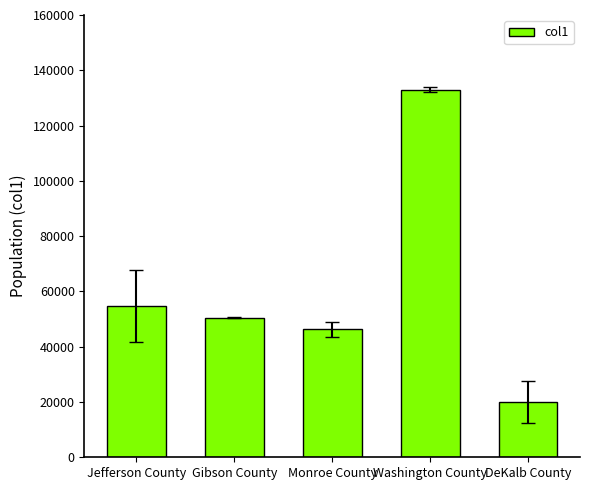

At which category does the chart reach its minimum across all series?

DeKalb County